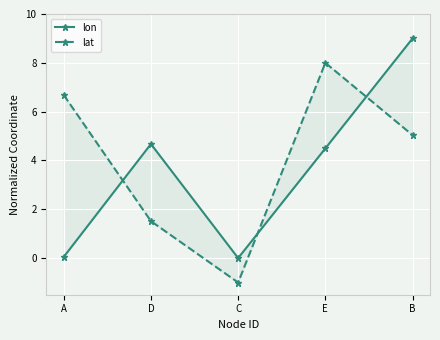

Reading left to right, extract all data points from this chart.

lon: 0.0	4.7	0.0	4.5	9.0
lat: 6.7	1.5	-1.0	8.0	5.0